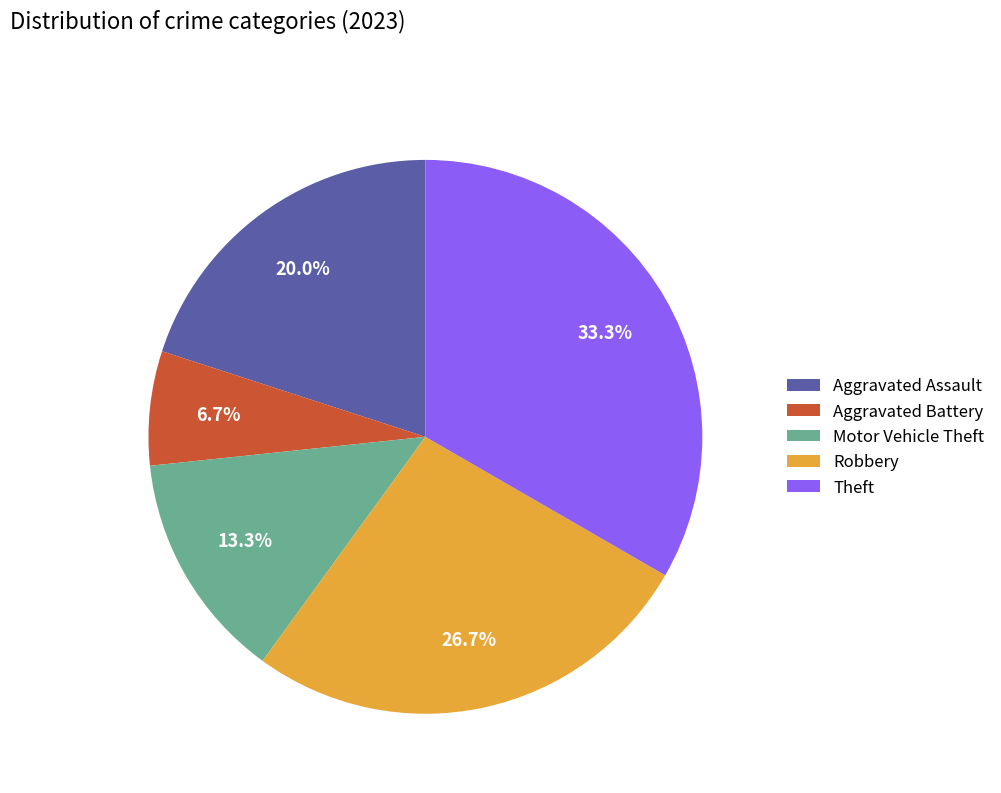

Do Aggravated Battery and Theft together represent more than half of the pie?

No